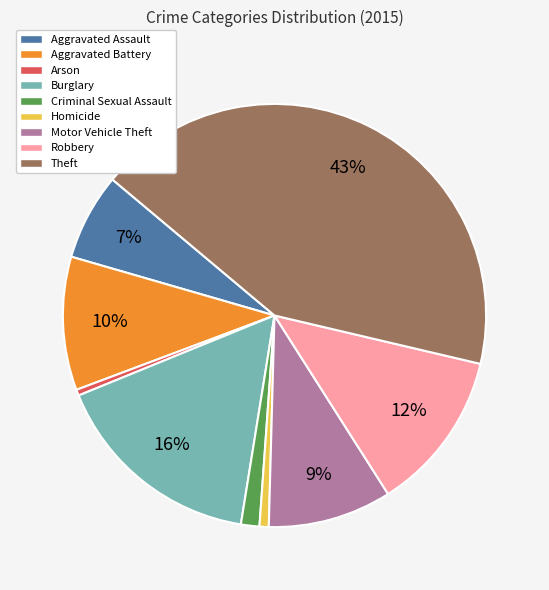

True or false: Theft accounts for 54% of the total.

False